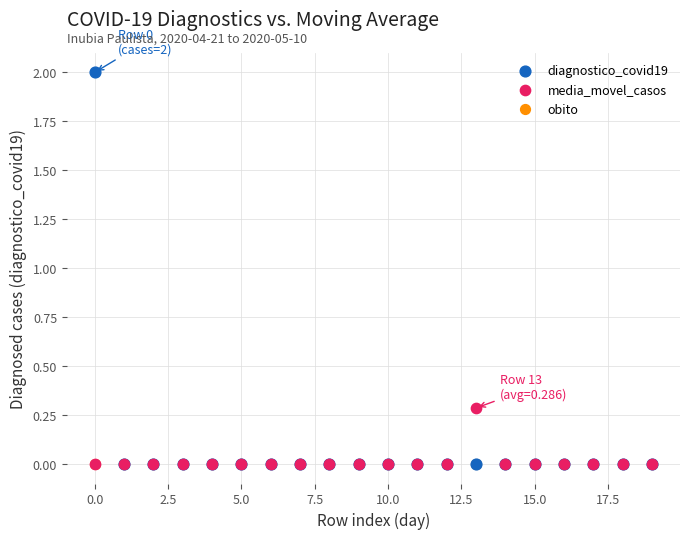

Across all series, what Y value is closest to 1?

0.3